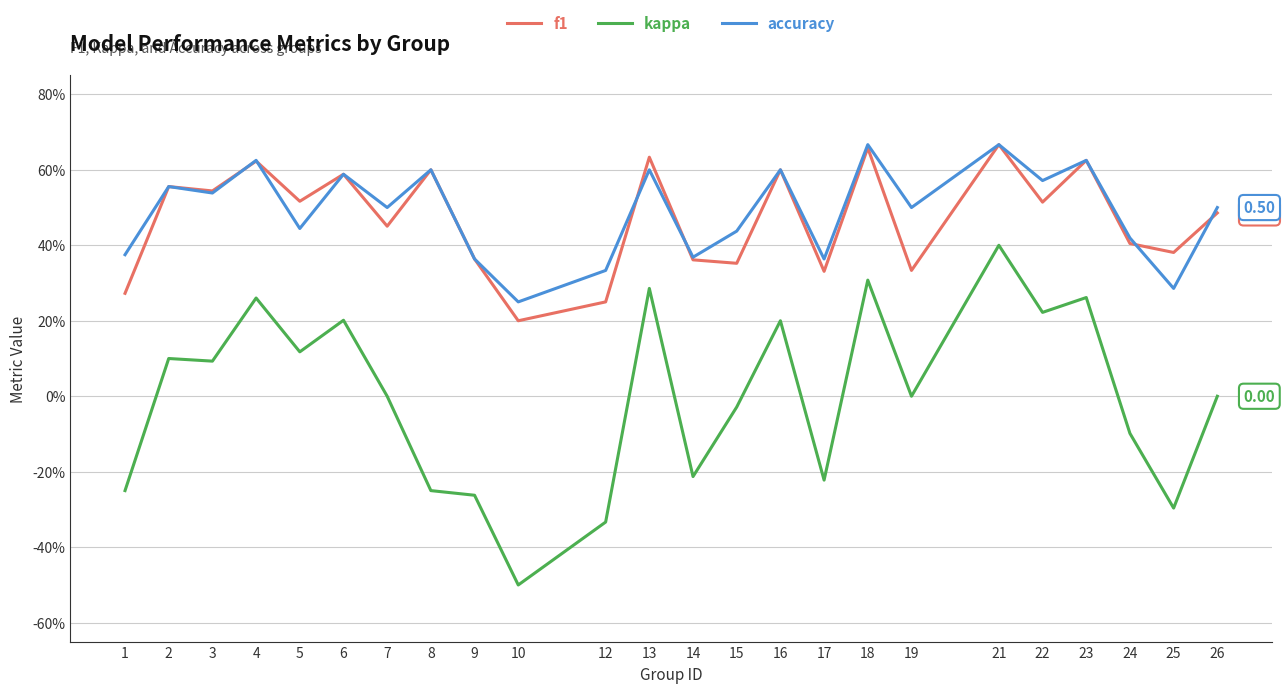

Where is the first local maximum for kappa?

2